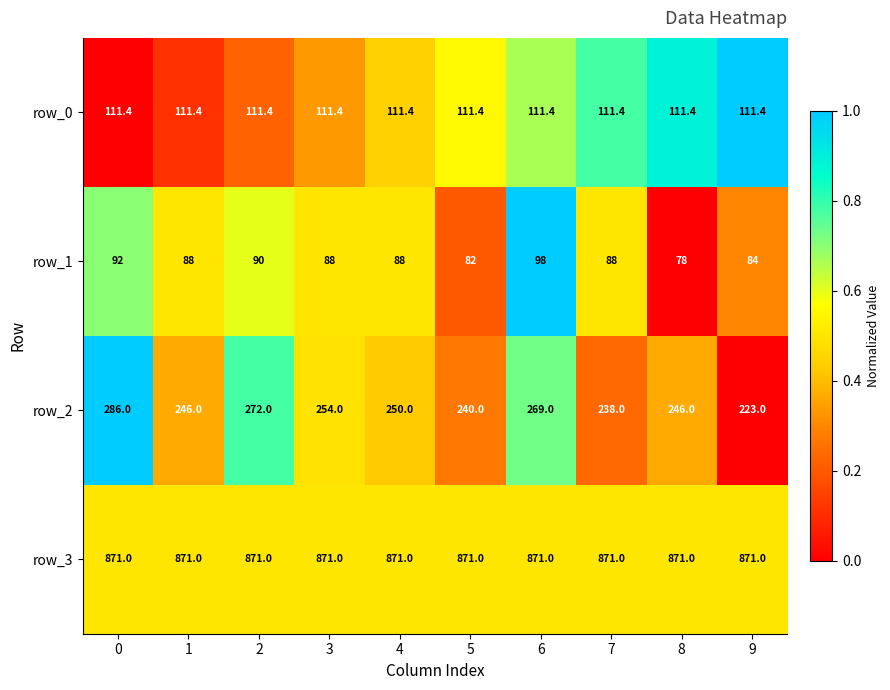

The row_3 series shows 871.0 at 0. True or false?

True